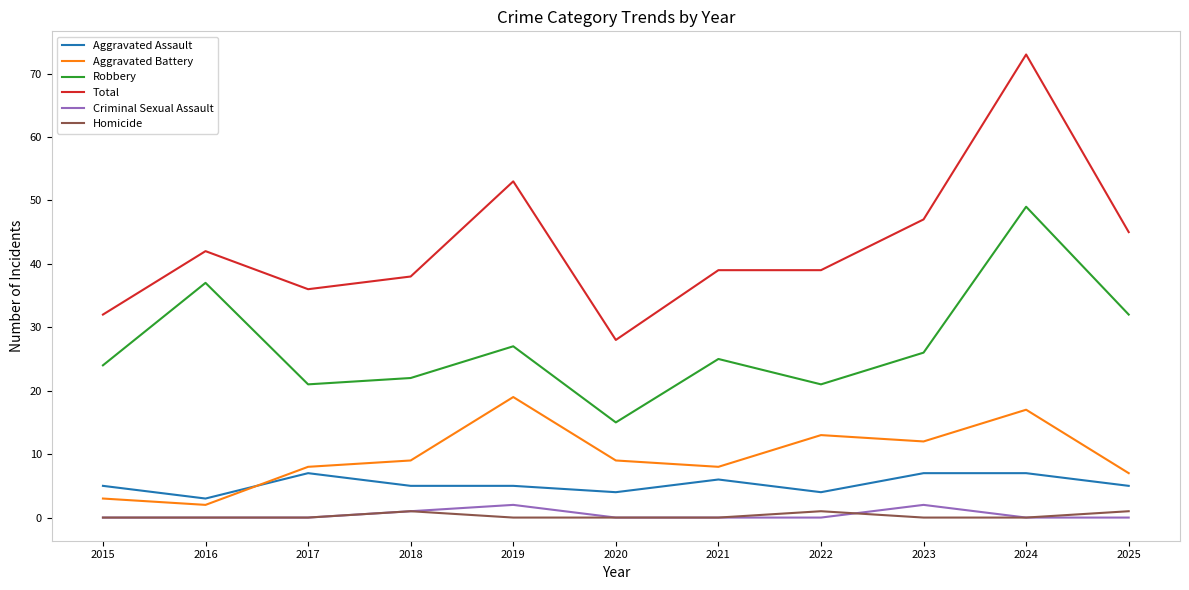

True or false: Total and Aggravated Assault intersect in this chart.

False